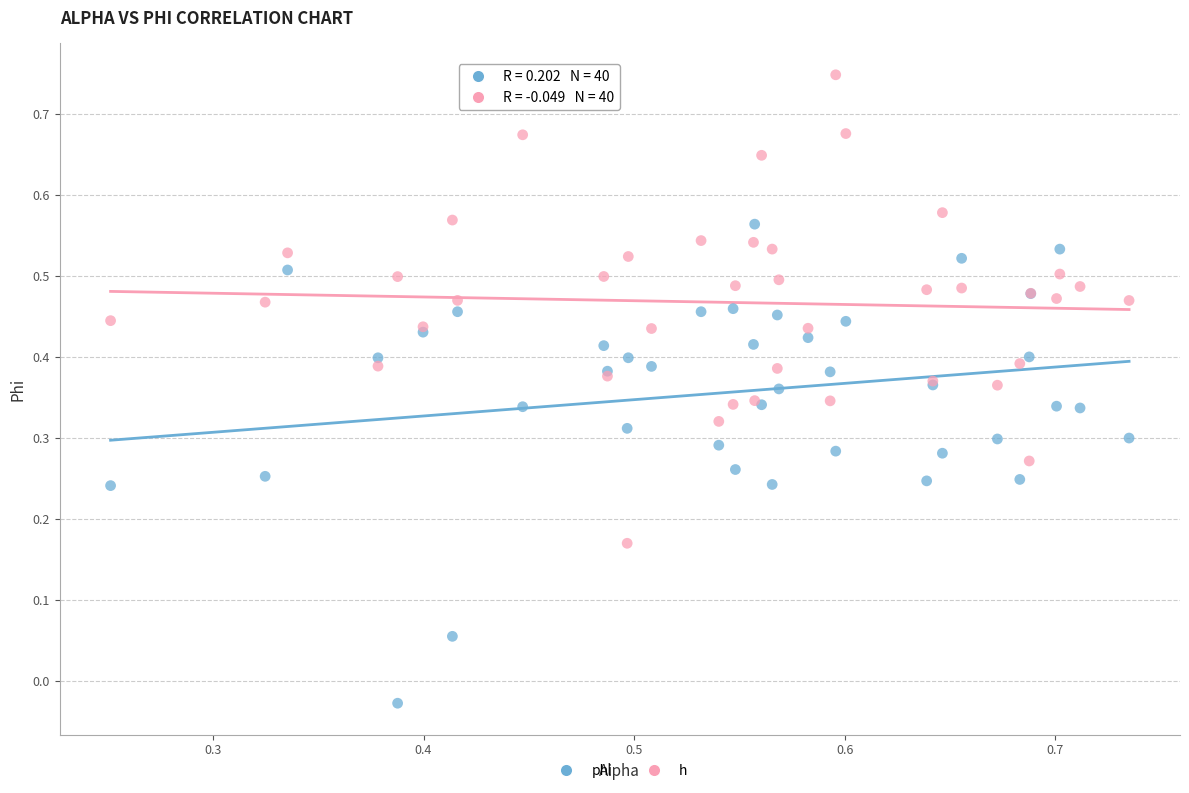

Which series reaches the minimum Y coordinate?

phi